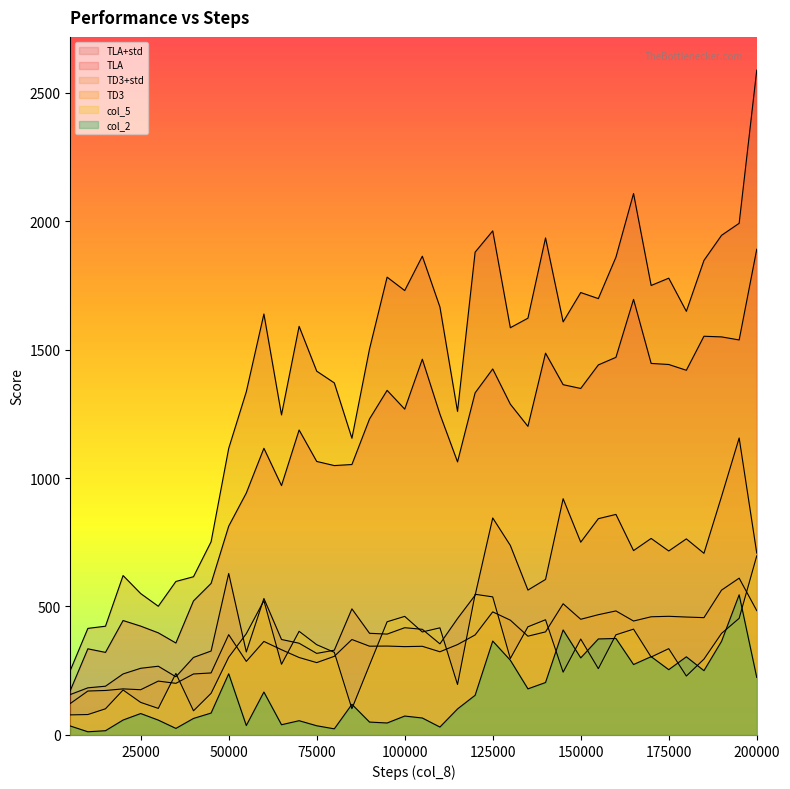

Reading left to right, transcribe all the data shown in this chart.

TLA: 172.9	335.3	321.4	445.4	423.6	397.5	357.9	521.7	589.8	812.5	941.5	1115.7	970.5	1186.8	1064.5	1048.4	1052.5	1229.7	1341.1	1268.0	1462.3	1248.5	1062.8	1331.4	1424.3	1287.3	1201.0	1485.9	1363.2	1348.5	1440.1	1469.6	1695.2	1445.9	1441.8	1419.2	1551.6	1549.1	1537.3	1890.1
TD3: 122.4	171.0	173.2	179.4	176.1	209.7	201.0	237.4	241.4	390.3	286.3	364.0	331.7	301.5	281.6	306.0	371.5	345.5	346.0	343.8	345.1	323.8	351.7	389.3	479.0	446.8	384.4	401.2	510.6	450.2	468.1	482.8	443.4	460.0	461.8	458.9	456.6	563.7	610.2	483.9
col_2: 34.9	12.5	16.6	58.2	83.4	57.9	25.5	64.3	85.3	238.2	36.8	167.1	39.9	55.5	35.9	23.8	119.2	50.2	46.6	73.6	66.1	30.8	101.3	154.4	365.5	290.9	179.5	204.1	408.7	300.0	373.7	375.5	274.1	304.8	254.1	304.2	250.3	364.4	545.5	223.8
TD3+std: 157.3	183.5	189.8	237.5	259.5	267.5	226.5	301.7	326.7	628.5	323.1	531.1	371.6	357.0	317.5	329.9	490.8	395.7	392.6	417.4	411.2	354.6	453.1	543.7	844.5	737.6	563.9	605.3	919.4	750.2	841.7	858.3	717.5	764.8	715.9	763.1	706.9	928.2	1155.7	707.7
col_5: 78.2	79.5	101.9	175.0	126.7	103.4	239.5	94.1	162.1	302.6	394.0	522.6	275.0	403.4	351.4	321.7	102.2	272.1	440.5	461.5	400.9	416.9	196.4	547.5	537.4	297.5	421.0	448.4	244.4	373.2	258.1	389.8	411.8	303.3	335.9	229.4	295.1	395.3	453.9	697.1
TLA+std: 251.0	414.8	423.2	620.4	550.3	500.9	597.4	615.8	751.9	1115.1	1335.5	1638.3	1245.5	1590.2	1415.8	1370.0	1154.7	1501.8	1781.6	1729.5	1863.2	1665.4	1259.2	1878.9	1961.7	1584.8	1621.9	1934.2	1607.6	1721.7	1698.2	1859.4	2107.0	1749.2	1777.6	1648.6	1846.7	1944.4	1991.2	2587.2